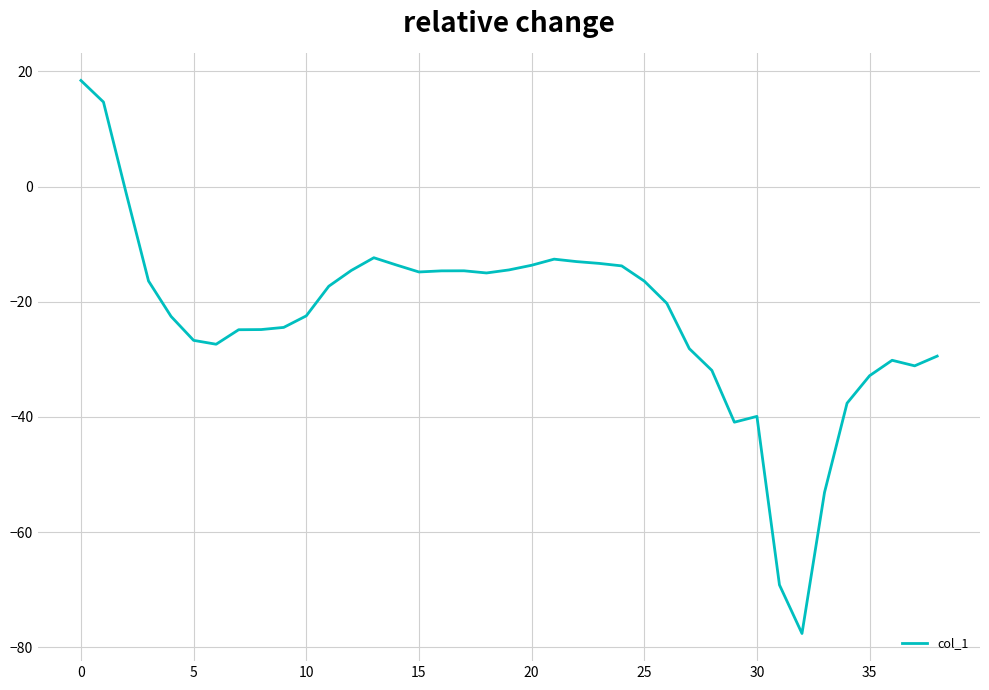

What is the greatest value displayed?

18.4